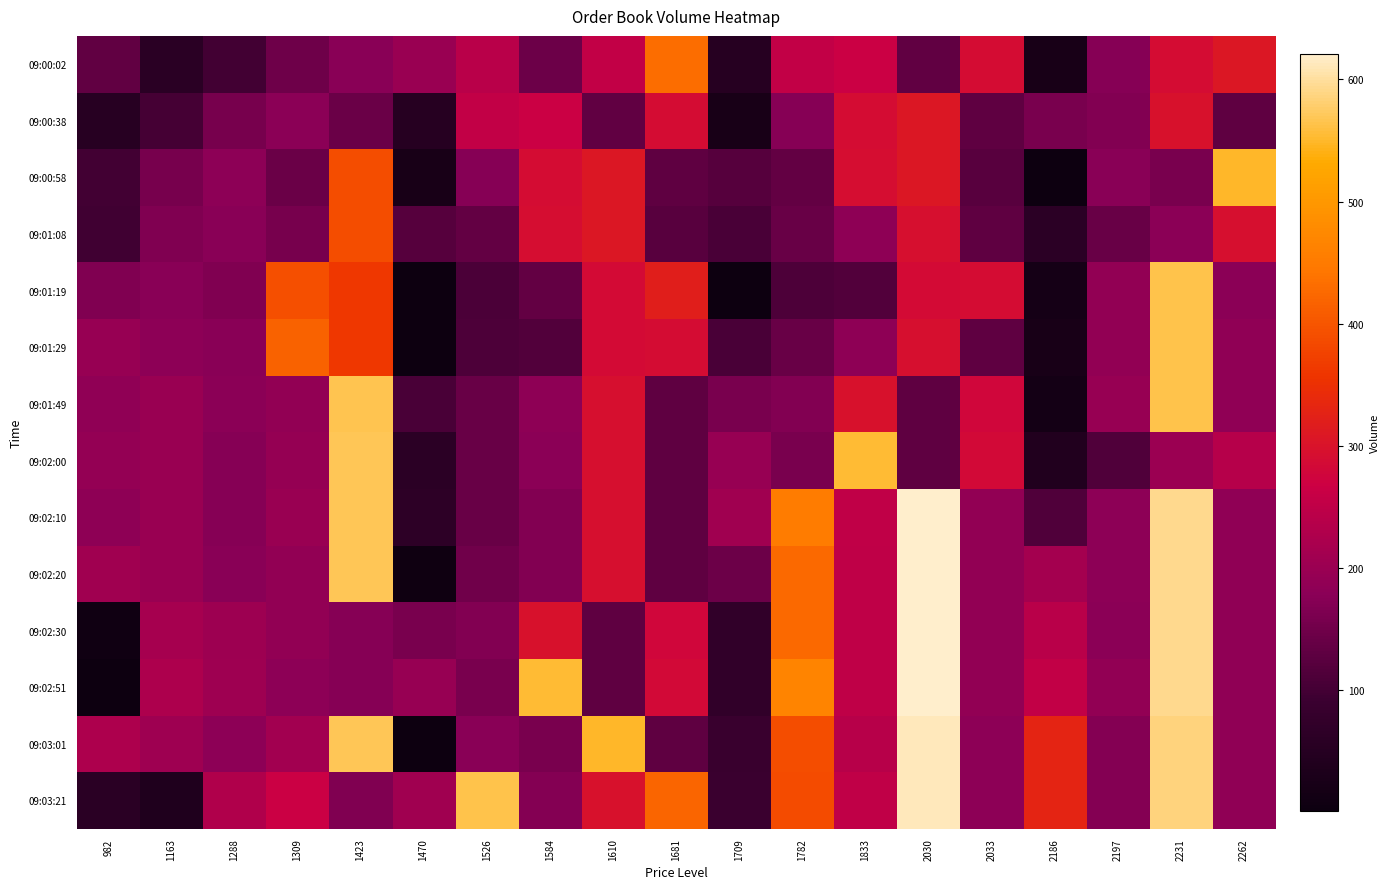

Reading right to left, transcribe all the data shown in this chart.

09:00:02: 2262=308	2231=289	2197=174	2186=23	2033=288	2030=132	1833=266	1782=253	1709=51	1681=432	1610=255	1584=144	1526=242	1470=199	1423=177	1309=147	1288=100	1163=59	982=133
09:00:38: 2262=131	2231=297	2197=169	2186=159	2033=131	2030=308	1833=289	1782=174	1709=23	1681=288	1610=132	1584=266	1526=253	1470=51	1423=143	1309=180	1288=157	1163=101	982=54
09:00:58: 2262=550	2231=160	2197=177	2186=2	2033=123	2030=308	1833=290	1782=136	1709=120	1681=131	1610=308	1584=289	1526=174	1470=23	1423=390	1309=143	1288=181	1163=157	982=100
09:01:08: 2262=293	2231=179	2197=140	2186=61	2033=130	2030=292	1833=185	1782=140	1709=107	1681=123	1610=308	1584=290	1526=136	1470=120	1423=390	1309=156	1288=176	1163=167	982=97
09:01:19: 2262=179	2231=564	2197=188	2186=18	2033=288	2030=286	1833=115	1782=112	1709=1	1681=320	1610=286	1584=136	1526=108	1470=3	1423=360	1309=392	1288=166	1163=176	982=167
09:01:29: 2262=186	2231=564	2197=188	2186=23	2033=130	2030=292	1833=185	1782=140	1709=107	1681=288	1610=286	1584=115	1526=112	1470=1	1423=361	1309=417	1288=177	1163=181	982=196
09:01:49: 2262=186	2231=563	2197=196	2186=17	2033=278	2030=131	1833=297	1782=169	1709=159	1681=130	1610=292	1584=185	1526=140	1470=107	1423=567	1309=189	1288=179	1163=198	982=186
09:02:00: 2262=237	2231=201	2197=114	2186=40	2033=284	2030=131	1833=554	1782=160	1709=197	1681=131	1610=293	1584=179	1526=140	1470=61	1423=568	1309=194	1288=174	1163=198	982=192
09:02:10: 2262=187	2231=592	2197=182	2186=113	2033=189	2030=621	1833=251	1782=453	1709=208	1681=131	1610=294	1584=169	1526=141	1470=65	1423=568	1309=198	1288=174	1163=198	982=185
09:02:20: 2262=187	2231=592	2197=182	2186=212	2033=189	2030=621	1833=250	1782=426	1709=146	1681=131	1610=294	1584=169	1526=149	1470=8	1423=568	1309=188	1288=176	1163=198	982=207
09:02:30: 2262=187	2231=593	2197=179	2186=241	2033=189	2030=621	1833=250	1782=426	1709=72	1681=278	1610=131	1584=297	1526=169	1470=159	1423=173	1309=189	1288=204	1163=216	982=10
09:02:51: 2262=187	2231=593	2197=189	2186=253	2033=189	2030=620	1833=250	1782=467	1709=73	1681=284	1610=131	1584=554	1526=160	1470=197	1423=175	1309=182	1288=205	1163=224	982=3
09:03:01: 2262=187	2231=586	2197=171	2186=329	2033=181	2030=612	1833=239	1782=389	1709=87	1681=131	1610=550	1584=160	1526=177	1470=2	1423=569	1309=210	1288=182	1163=205	982=225
09:03:21: 2262=187	2231=586	2197=171	2186=330	2033=181	2030=612	1833=252	1782=388	1709=90	1681=422	1610=298	1584=171	1526=563	1470=207	1423=166	1309=266	1288=231	1163=39	982=57